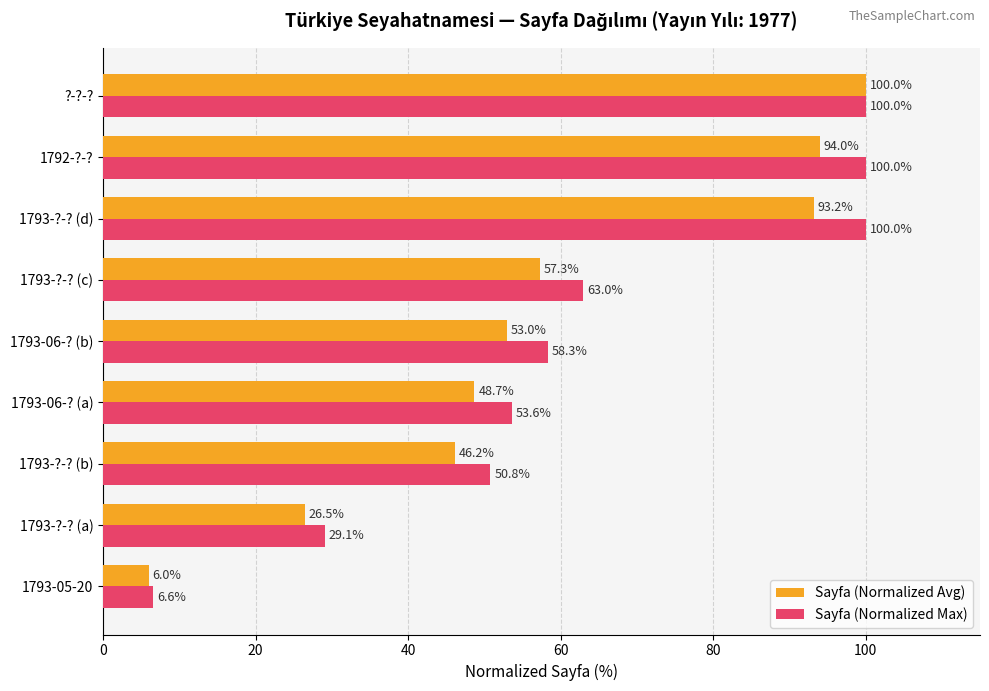

Which label corresponds to the smallest value in the chart?

1793-05-20